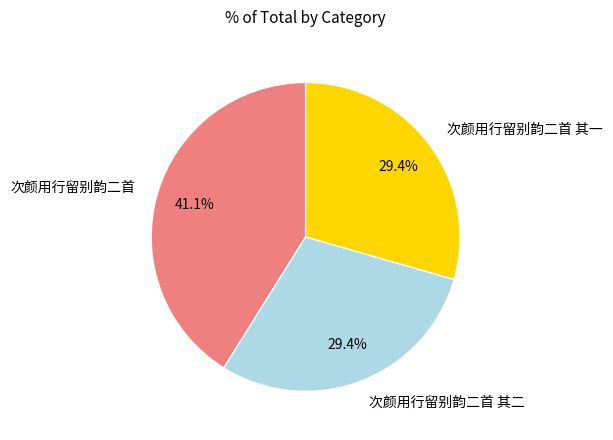

To the nearest percent, what portion does 次颜用行留别韵二首 represent?

41%